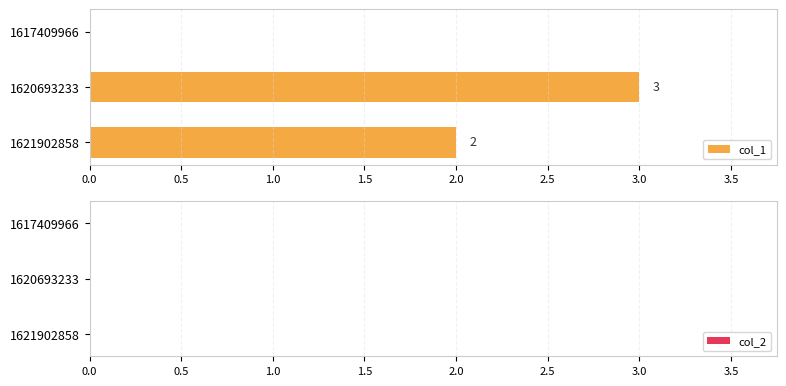

Reading top to bottom, list all the values displayed in this chart.

1617409966=0	1620693233=3	1621902858=2